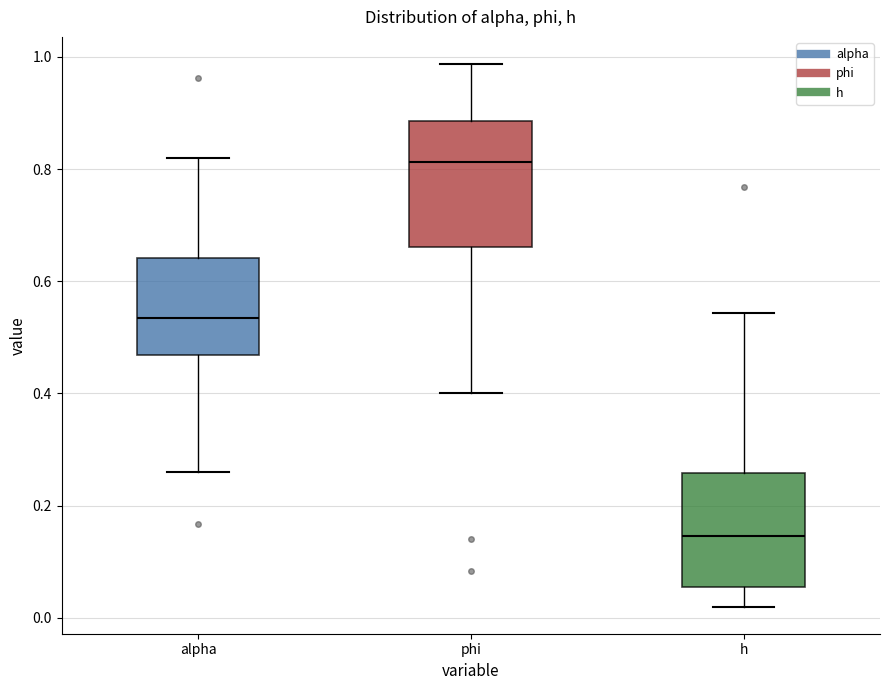

Reading left to right, transcribe this box plot: for each box, give where its median line is, the range the box spans, and where its two whiskers end, as read against the y-axis. The values are not printed on the chart, so give them approximately, as read against the axis.

alpha: median 0.54, box 0.46 to 0.64, whiskers 0.26 to 0.82
phi: median 0.82, box 0.66 to 0.88, whiskers 0.40 to 0.98
h: median 0.14, box 0.06 to 0.26, whiskers 0.02 to 0.54